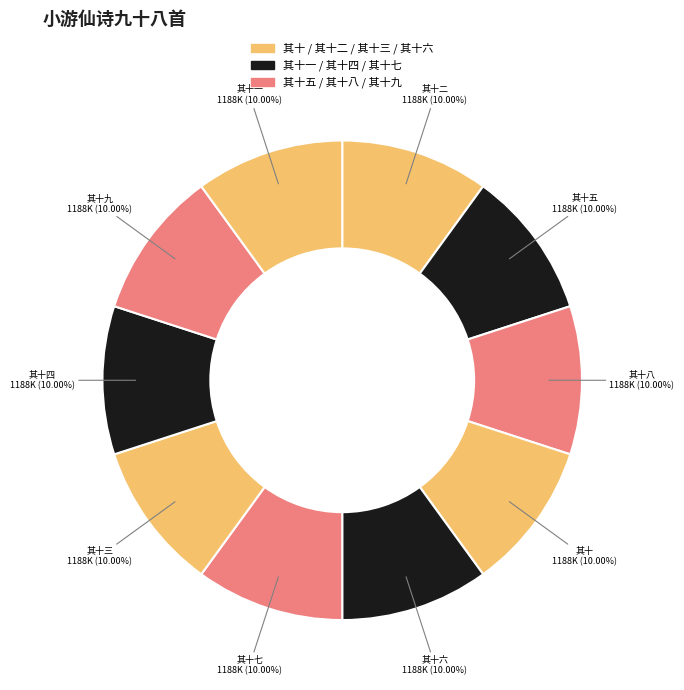

How many slices are in this pie chart?

10